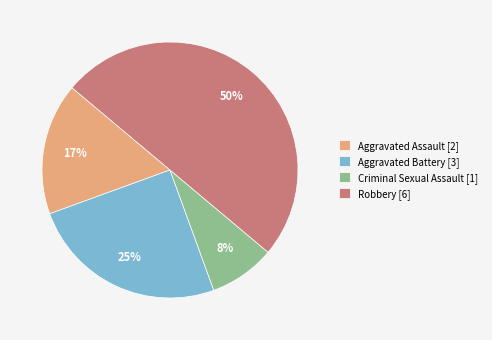

Is the sum of Aggravated Battery and Criminal Sexual Assault greater than half?

No